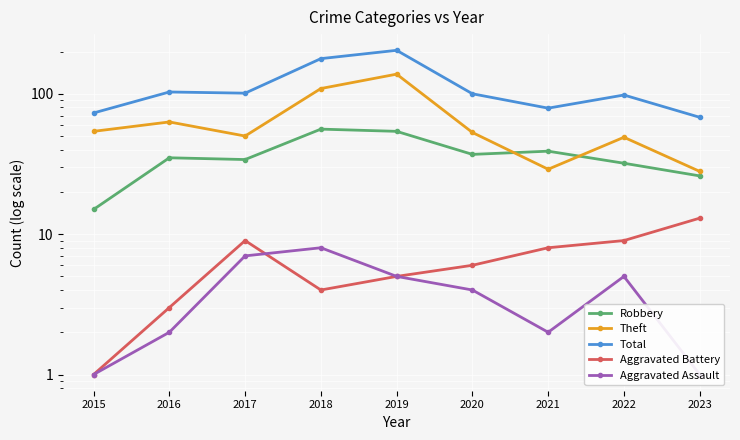

Reading right to left, list all the values displayed in this chart.

Robbery: 26	32	39	37	54	56	34	35	15
Theft: 28	49	29	53	138	109	50	63	54
Total: 68	98	79	100	204	178	101	103	73
Aggravated Battery: 13	9	8	6	5	4	9	3	1
Aggravated Assault: 1	5	2	4	5	8	7	2	1